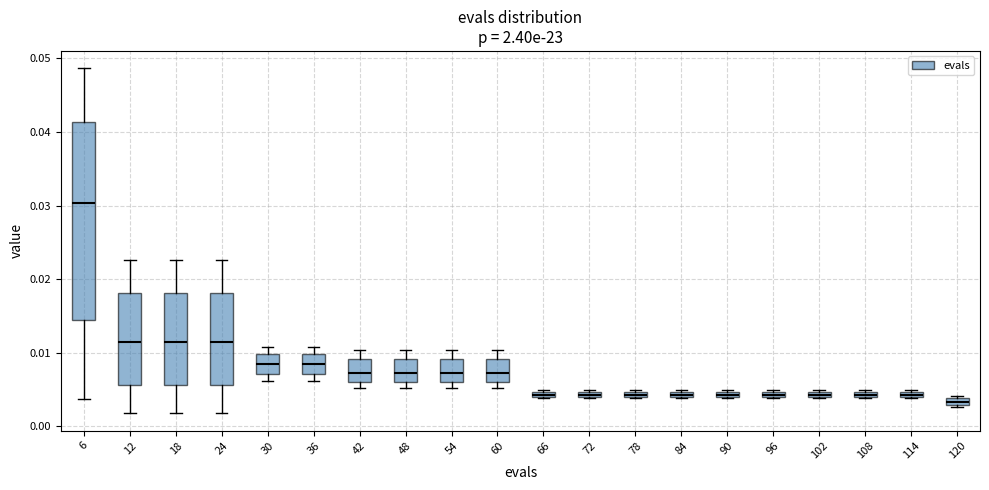

Where is the lower edge of the box at x = 48 on the y-axis? The values are not printed on the chart, so give them approximately, as read against the axis.

0.006